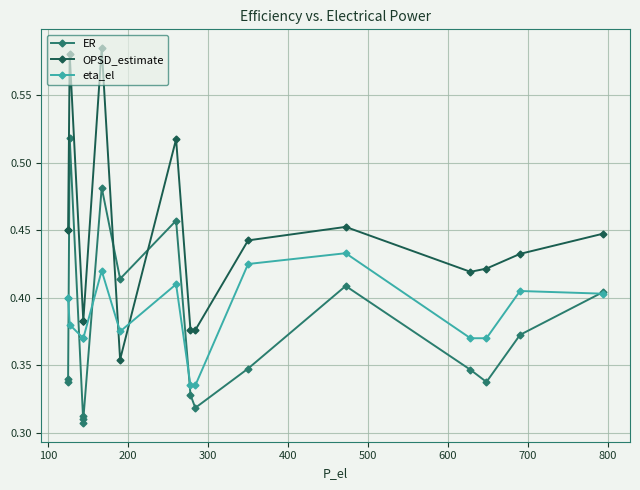

Which has a higher value, 200 or 400?

200